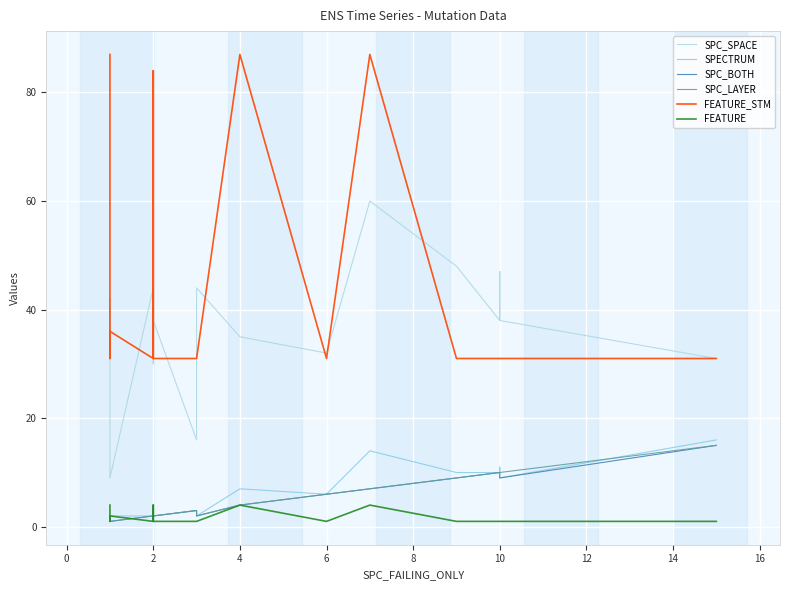

How many lines are shown in the chart?

6